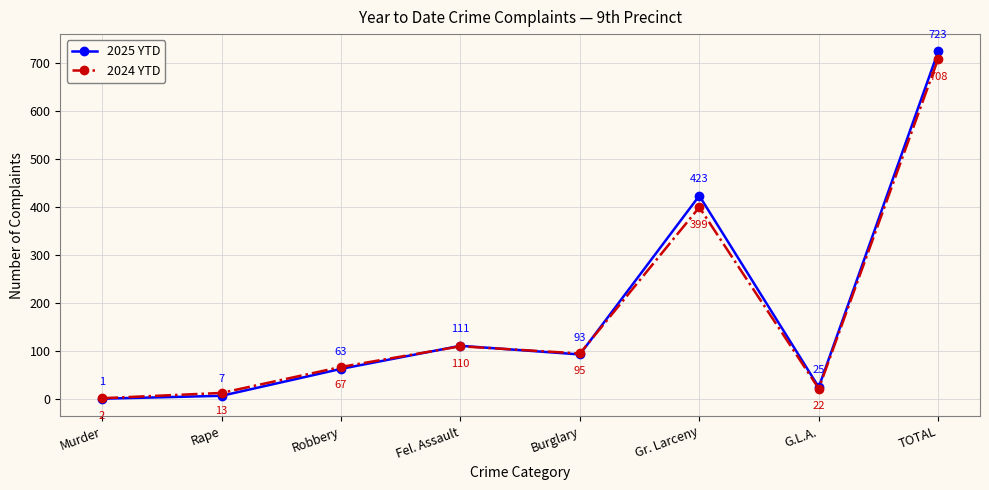

What is the sum of all 2025 YTD values?

1446